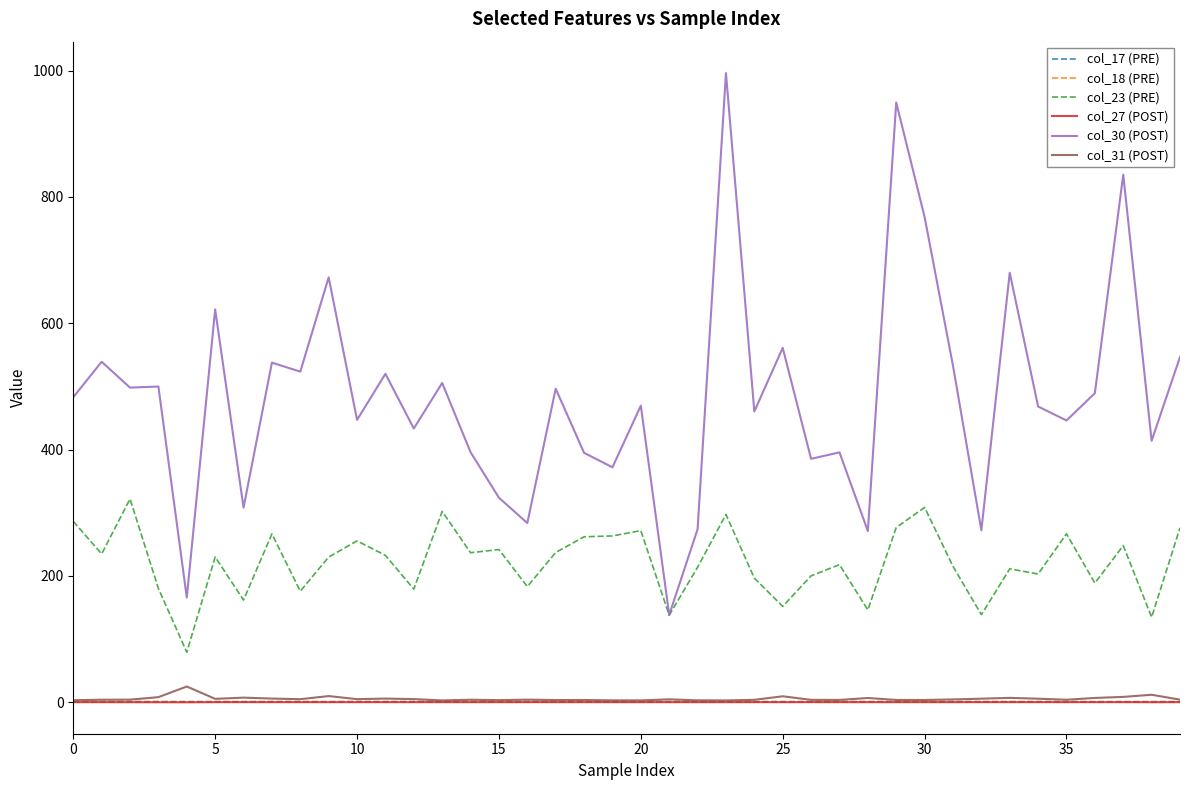

Which series has the widest spread of values?

col_30 (POST)